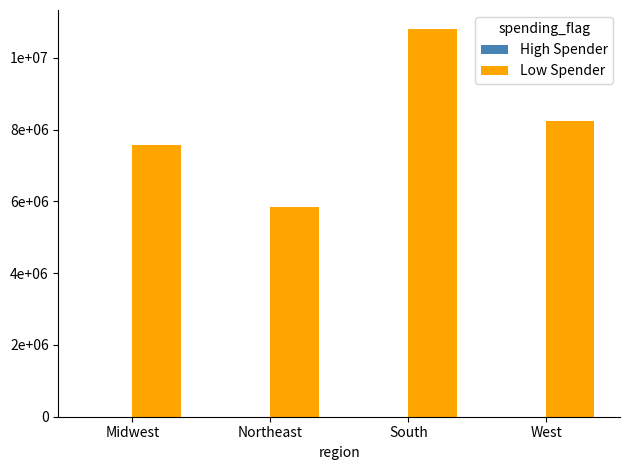

Which series has the largest total across all categories?

Low Spender